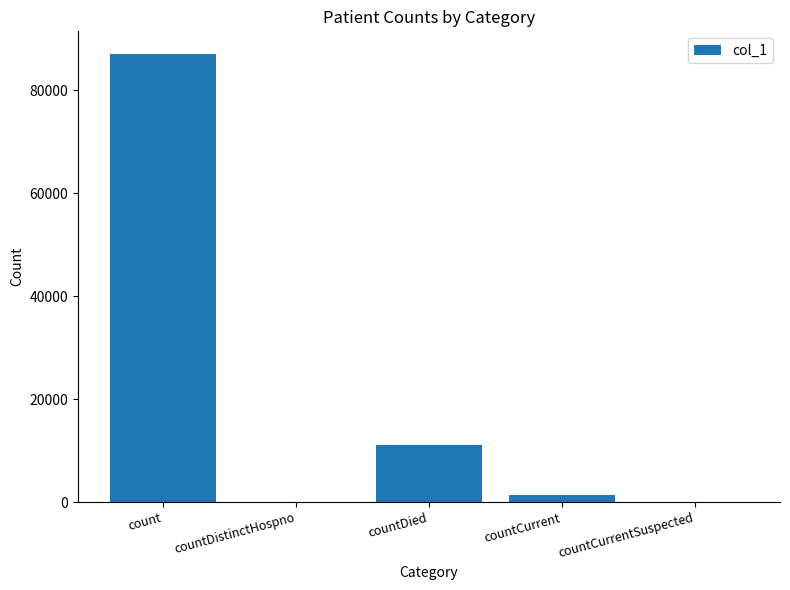

Is it true that the value at countCurrentSuspected is 36555?

False